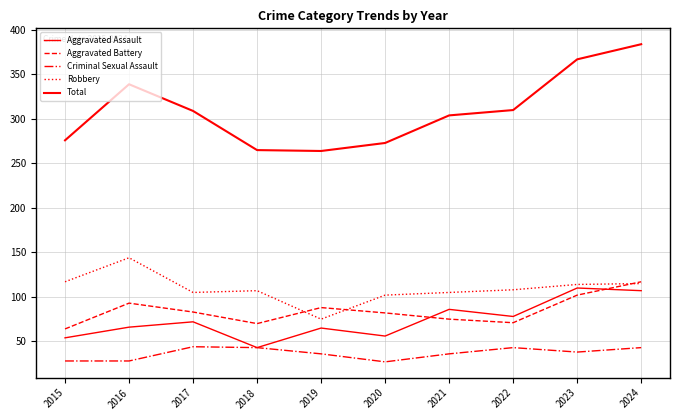

In Total, how many points are lower than both neighbors (excluding endpoints)?

1